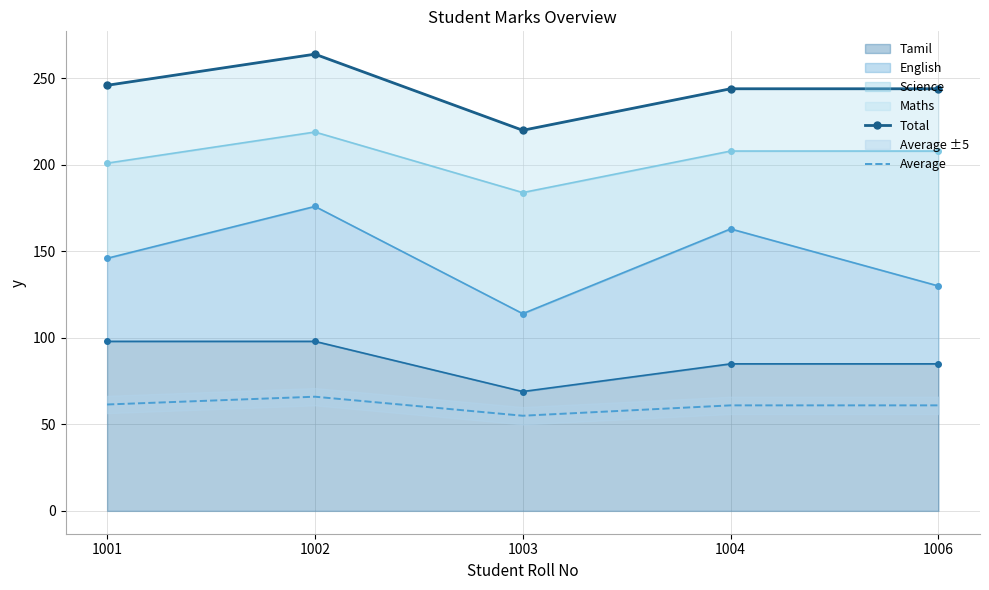

How many interior local valleys does the Average series have?

1